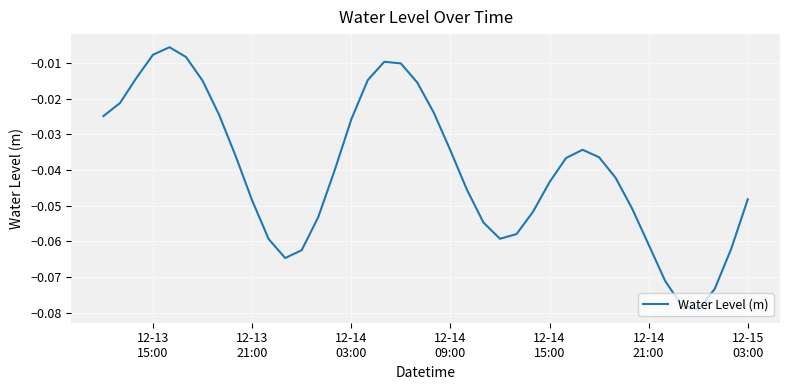

How many points are higher than both their immediate neighbors (excluding endpoints)?

3